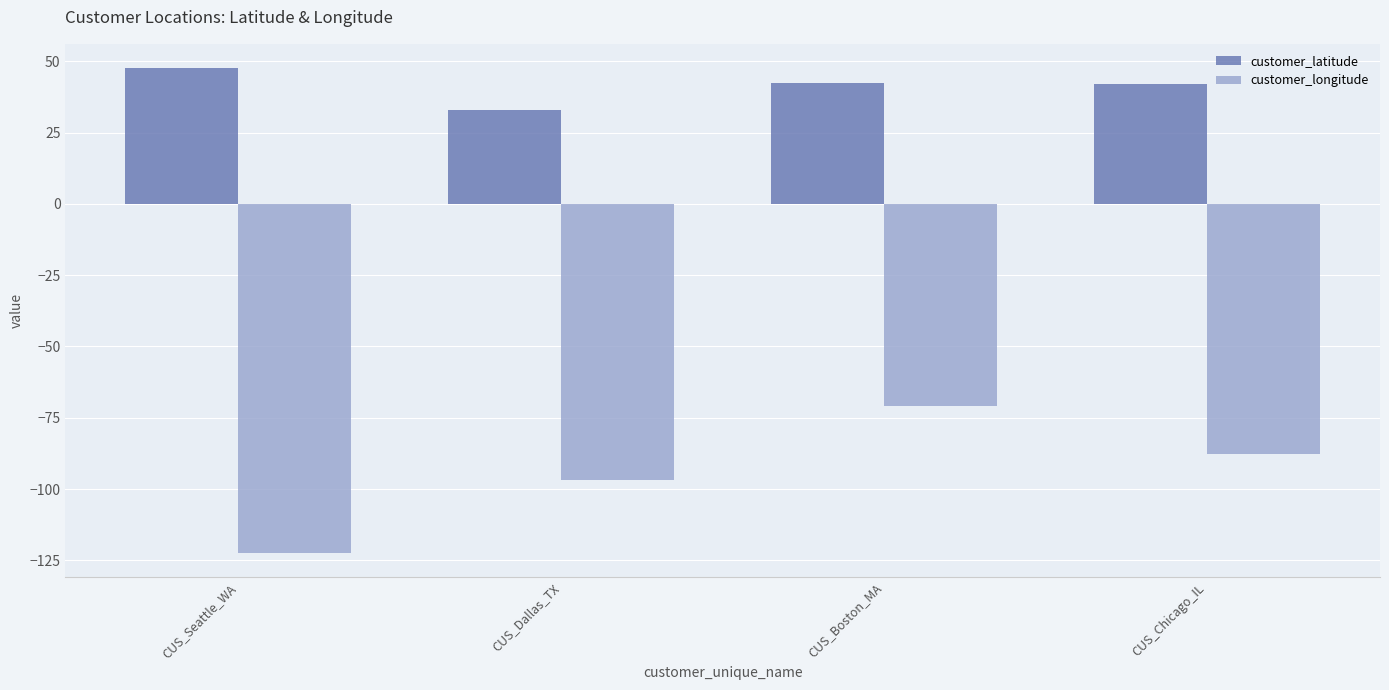

True or false: customer_latitude has a value of 76.0 at CUS_Boston_MA.

False